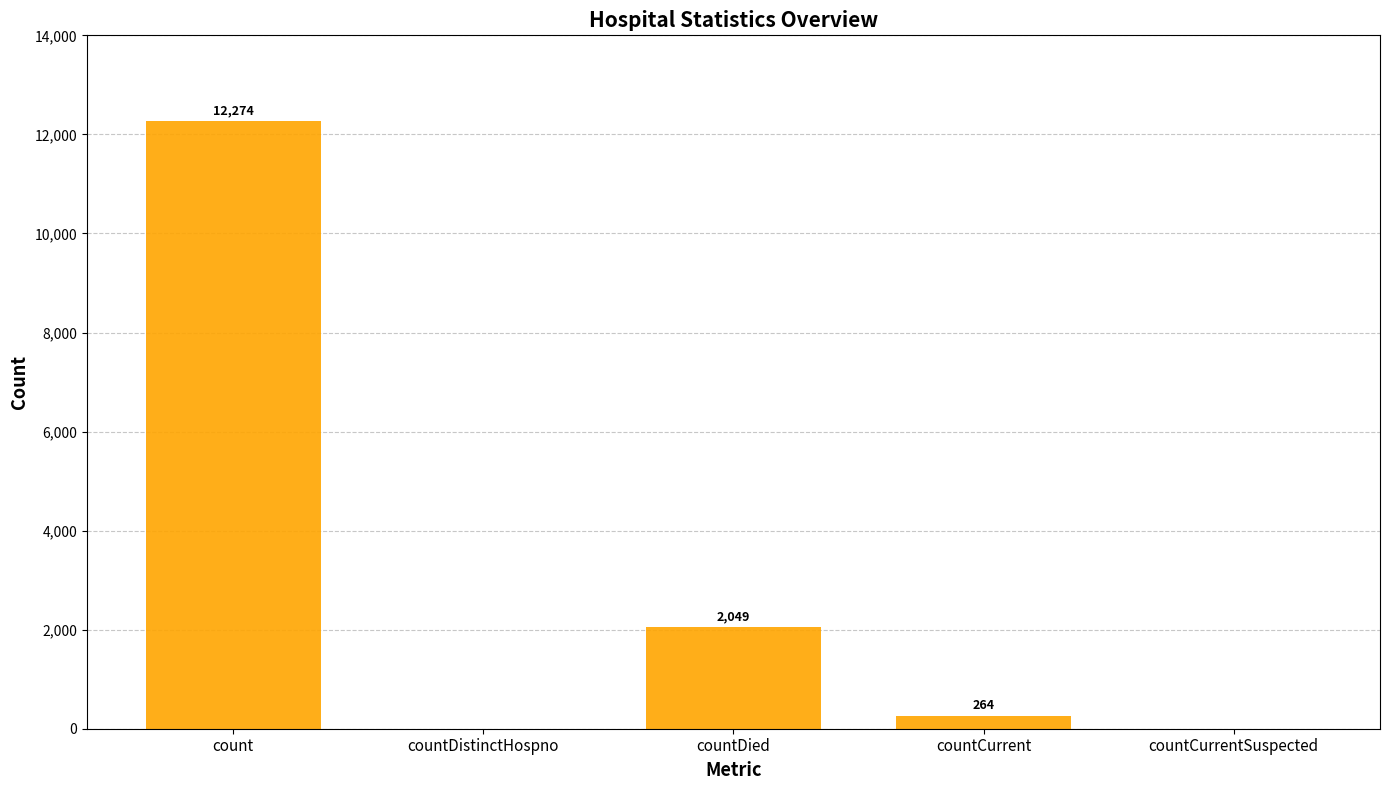

What is the maximum value shown in the chart?

12274